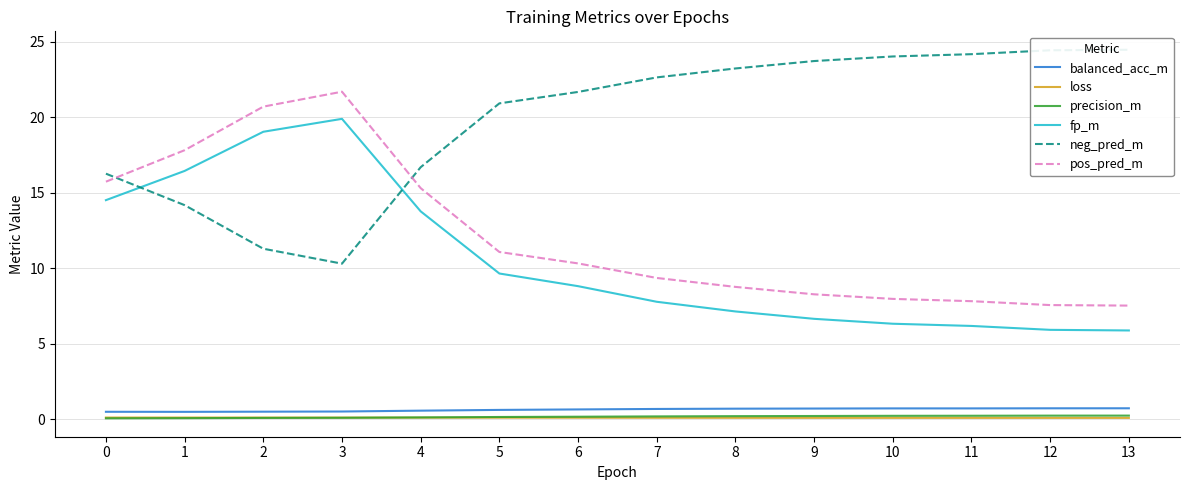

What are all the series names shown in the legend?

balanced_acc_m, loss, precision_m, fp_m, neg_pred_m, pos_pred_m